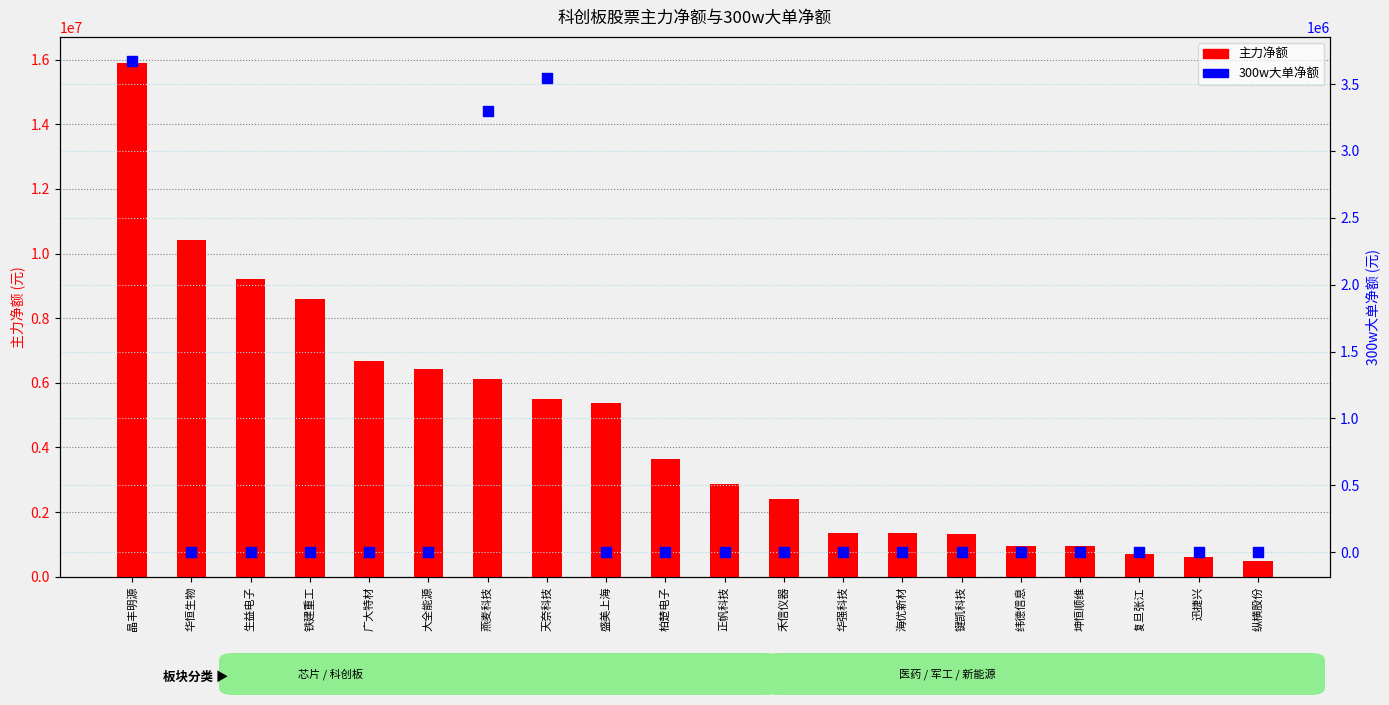

At which category is the sum across all series the highest?

晶丰明源